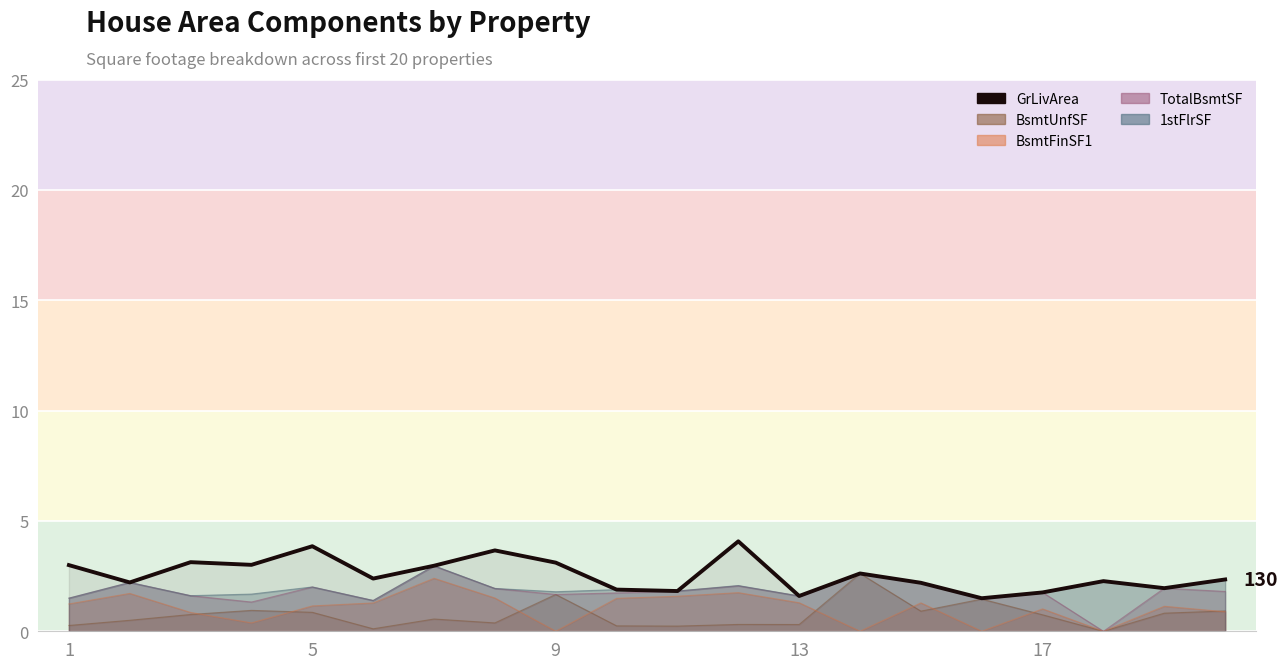

What is the minimum value shown in the chart?

1.5